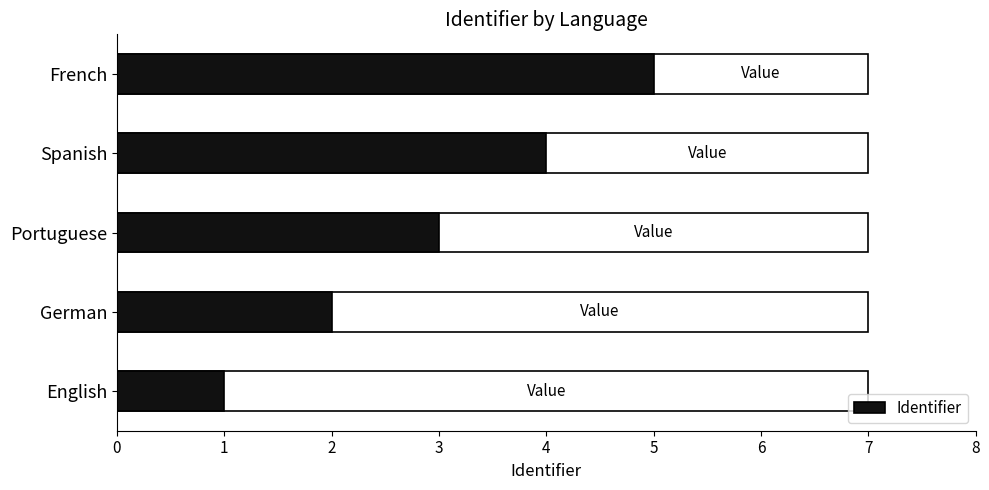

Are the bars horizontal?

Yes